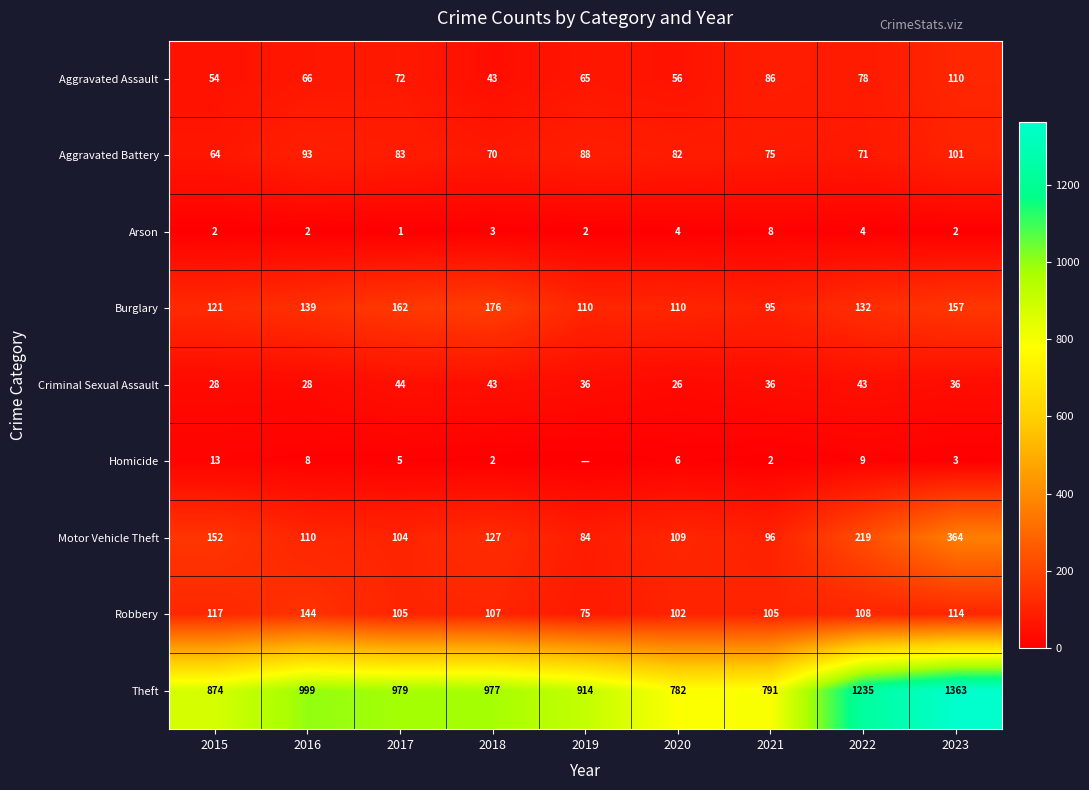

How many distinct data groups are displayed?

9